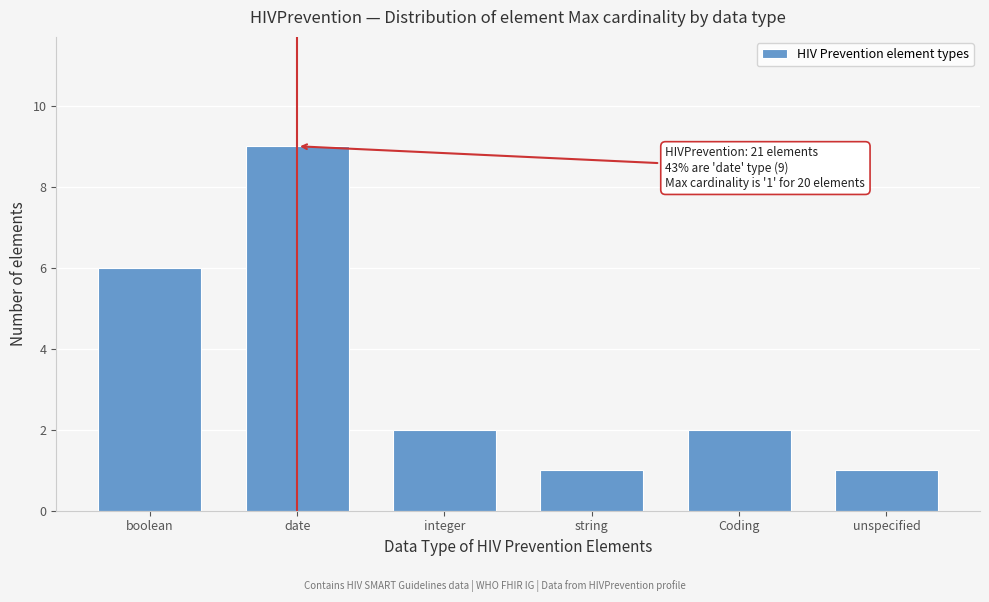

Reading left to right, extract all data points from this chart.

6	9	2	1	2	1